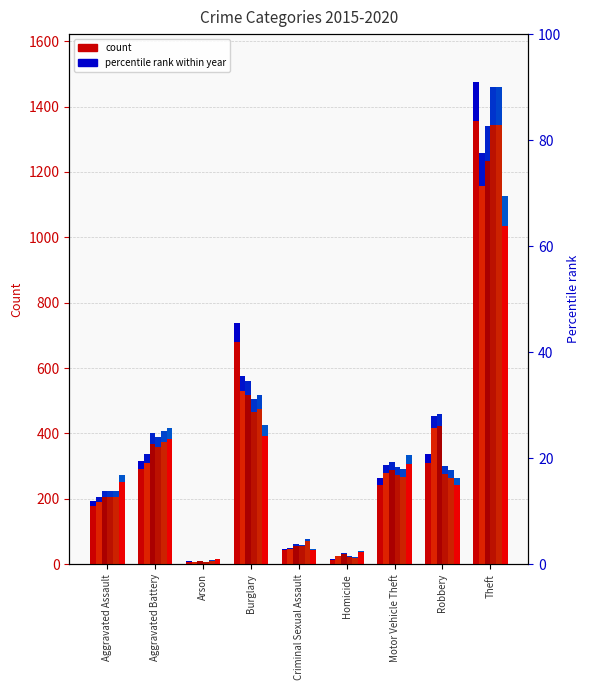

How many groups of bars are there?

9